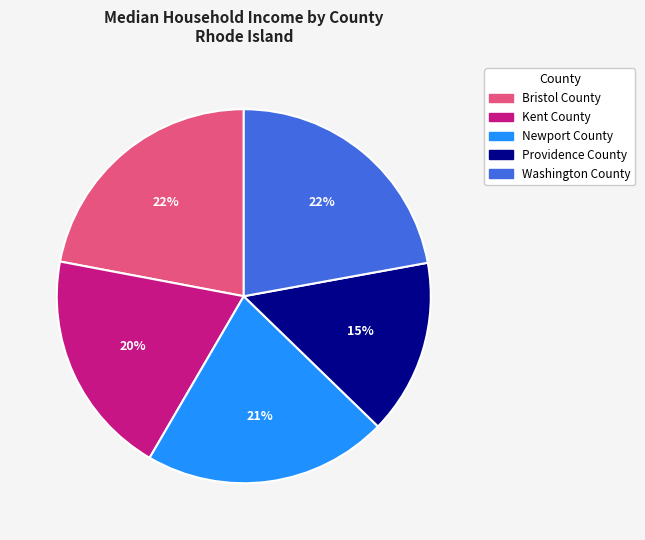

Does Providence County account for over 50% of the chart?

No